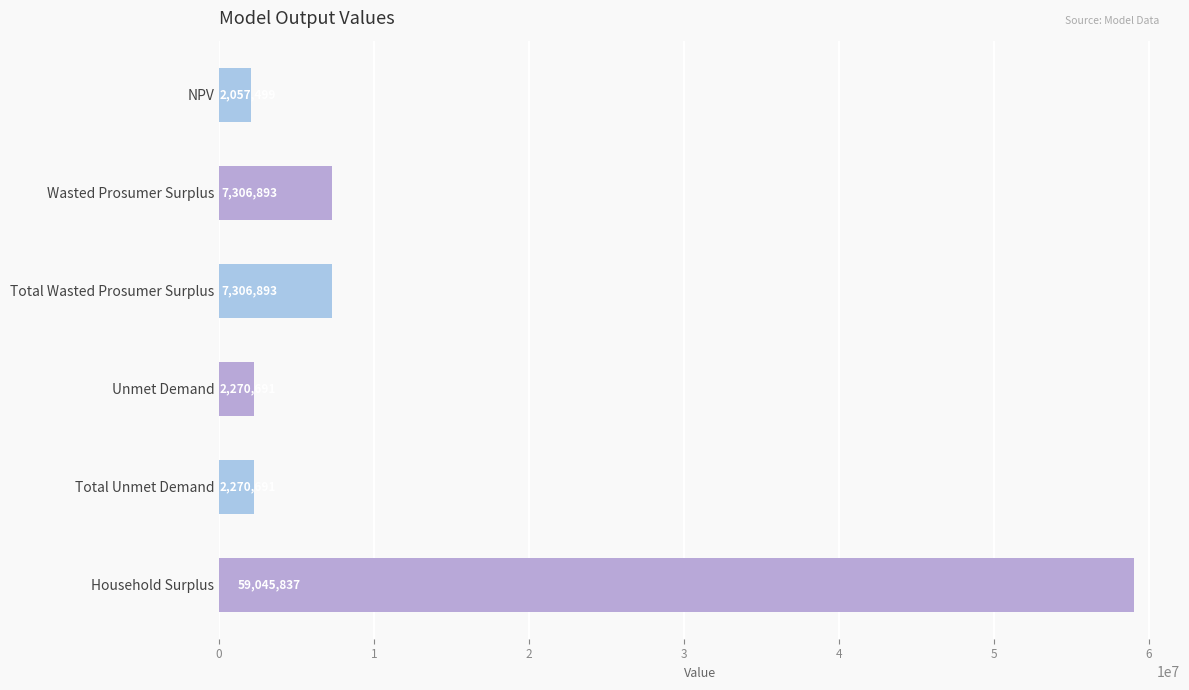

The chart shows a value of 2270690.9 at Total Unmet Demand. True or false?

True